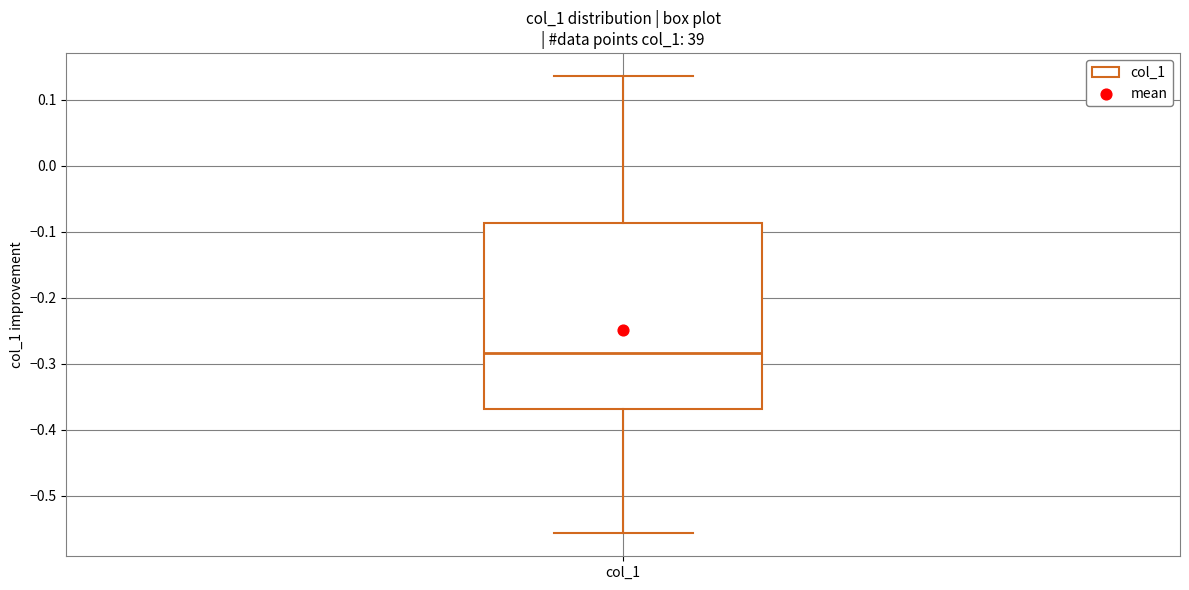

Transcribe this box plot: give where the median line is, the range the box spans, and where the two whiskers end, as read against the y-axis. The values are not printed on the chart, so give them approximately, as read against the axis.

median -0.28, box -0.37 to -0.09, whiskers -0.56 to 0.14